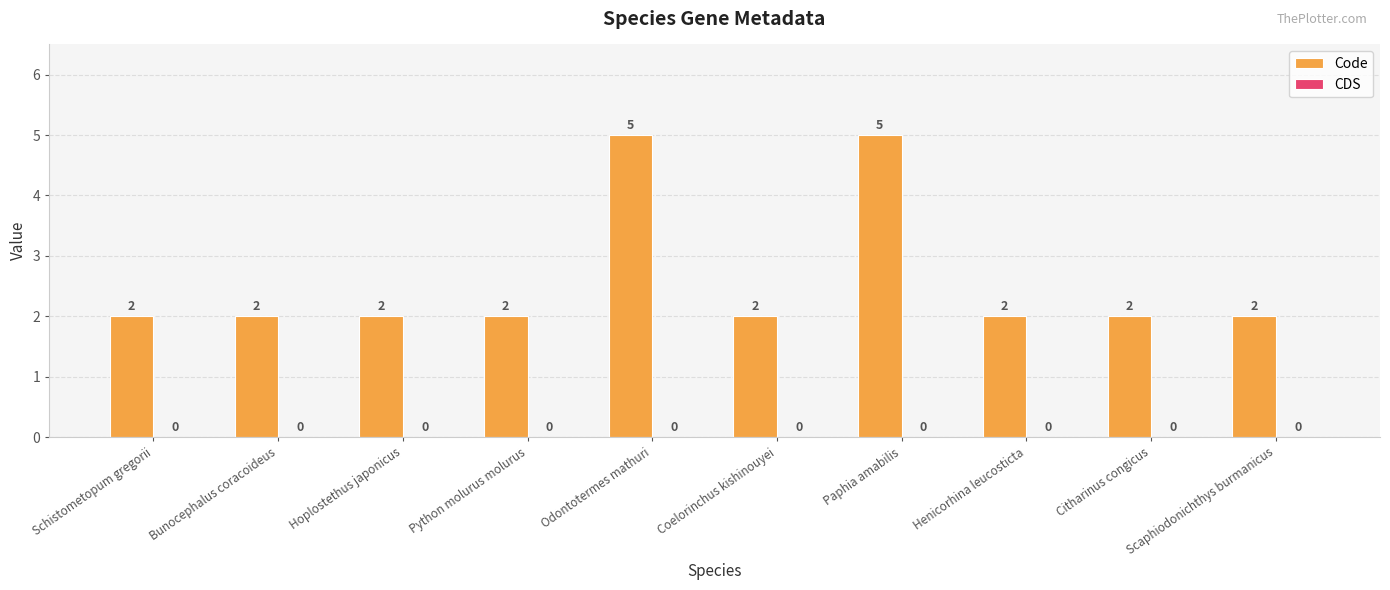

How many values are between 2 and 3?

8